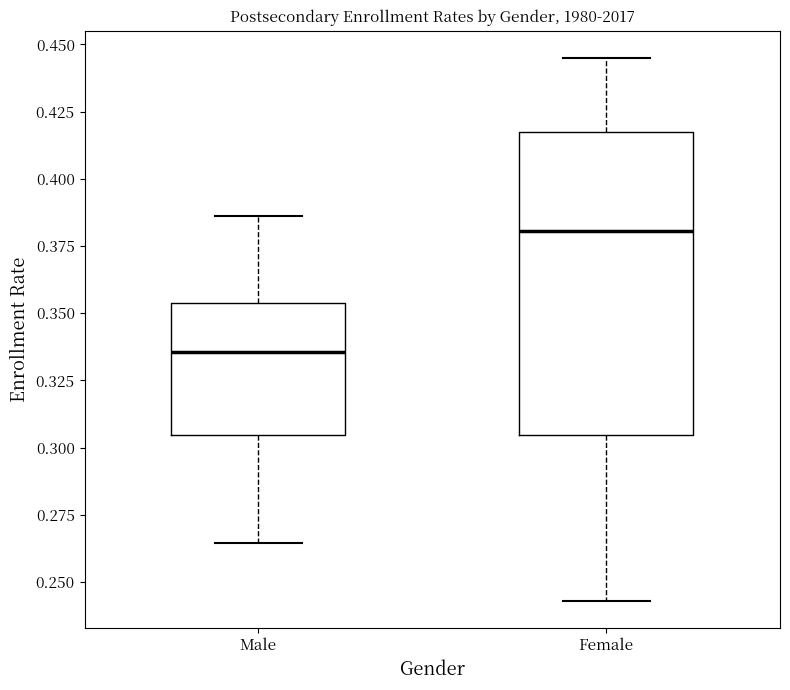

Reading left to right, transcribe this box plot: for each box, give where its median line is, the range the box spans, and where its two whiskers end, as read against the y-axis. The values are not printed on the chart, so give them approximately, as read against the axis.

Male: median 0.335, box 0.305 to 0.355, whiskers 0.265 to 0.385
Female: median 0.380, box 0.305 to 0.415, whiskers 0.245 to 0.445